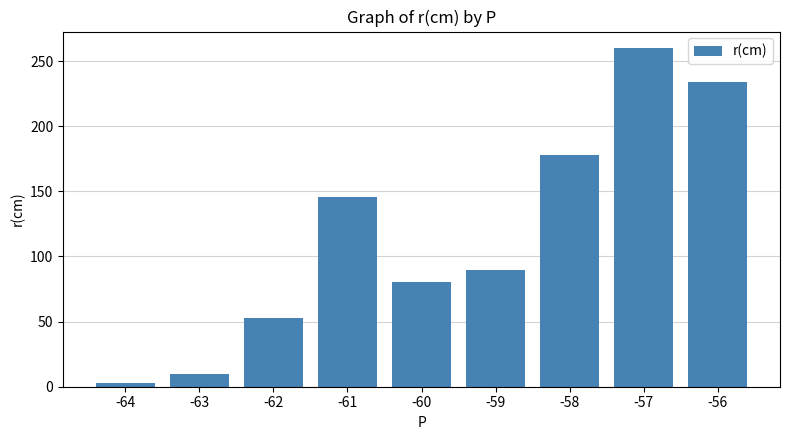

What is the value of the 1st bar from the left?

3.0